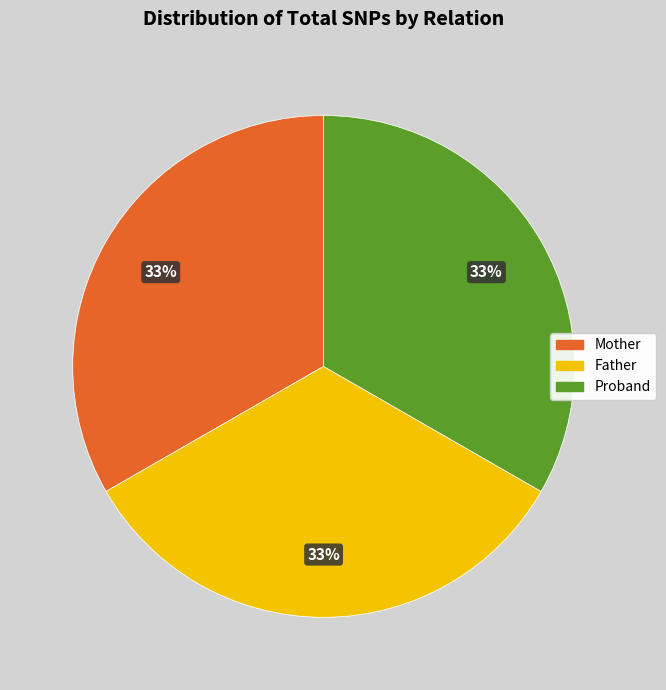

Is the sum of Mother and Proband greater than half?

Yes